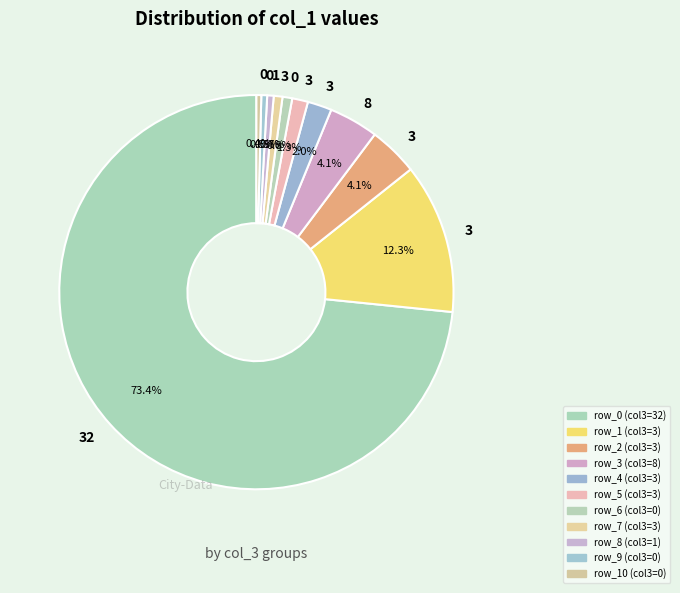

How many slices are in this pie chart?

11